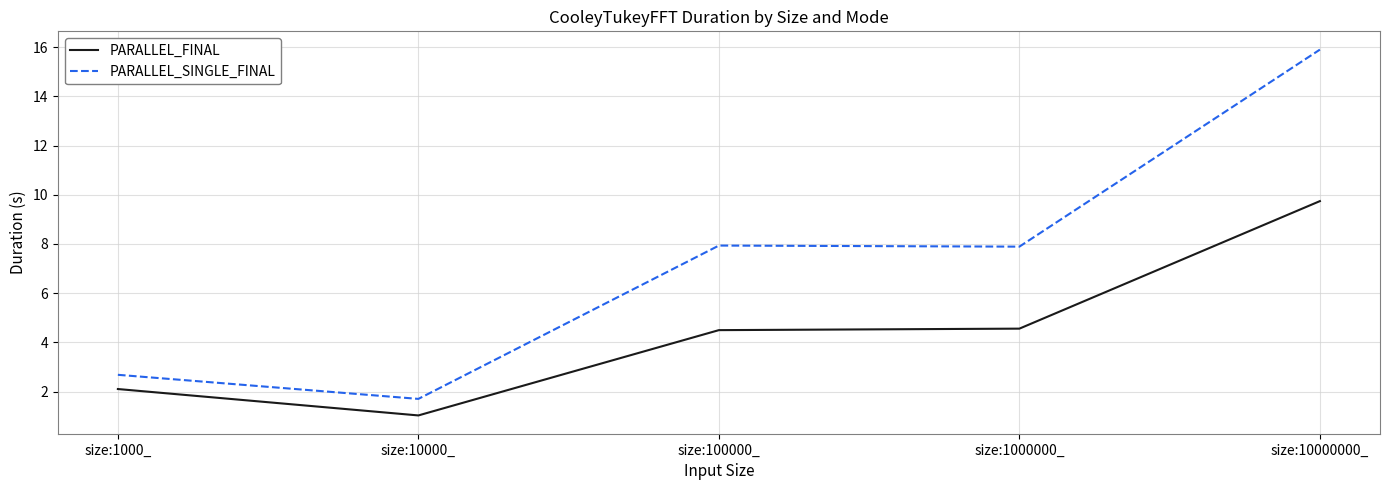

How many lines are shown in the chart?

2